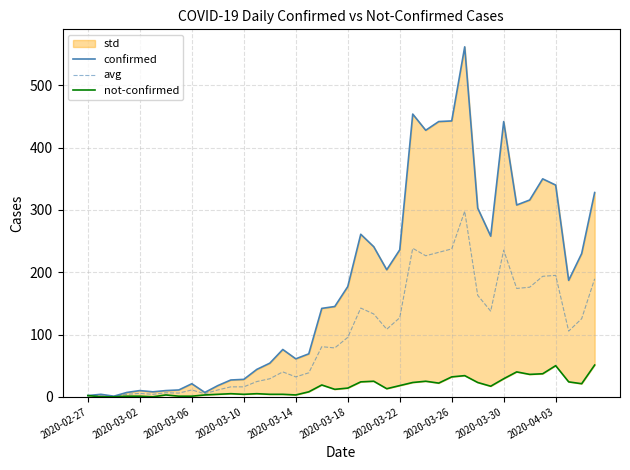

True or false: avg has a value of 405.9 at 2020-03-26.

False